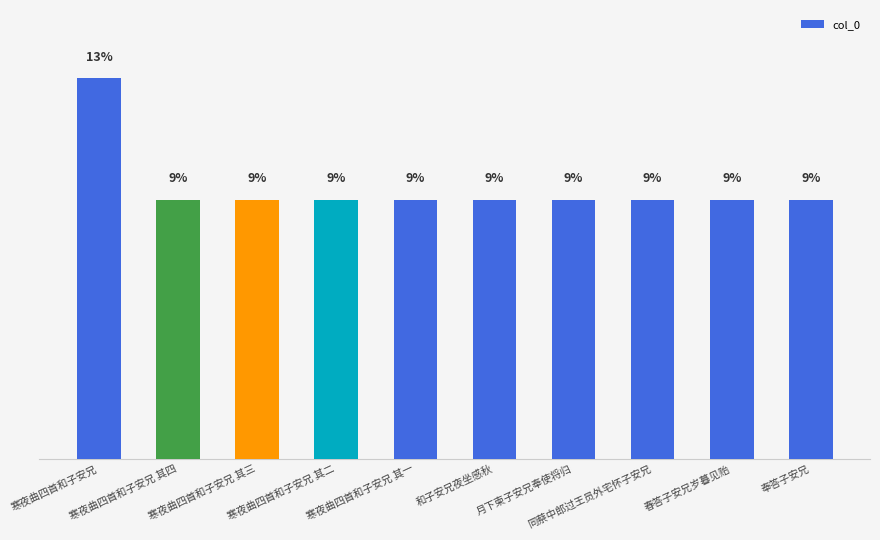

Are the bars horizontal?

No